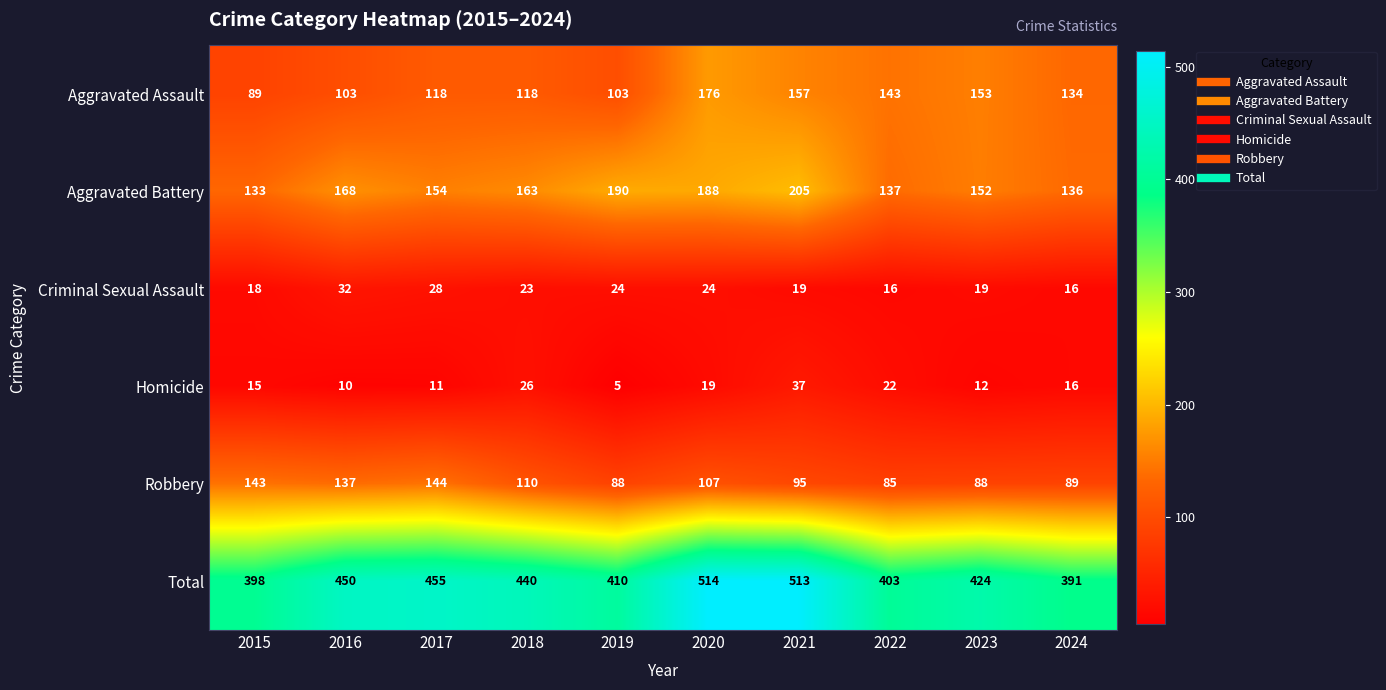

What is the total value across all series at 2023?

848